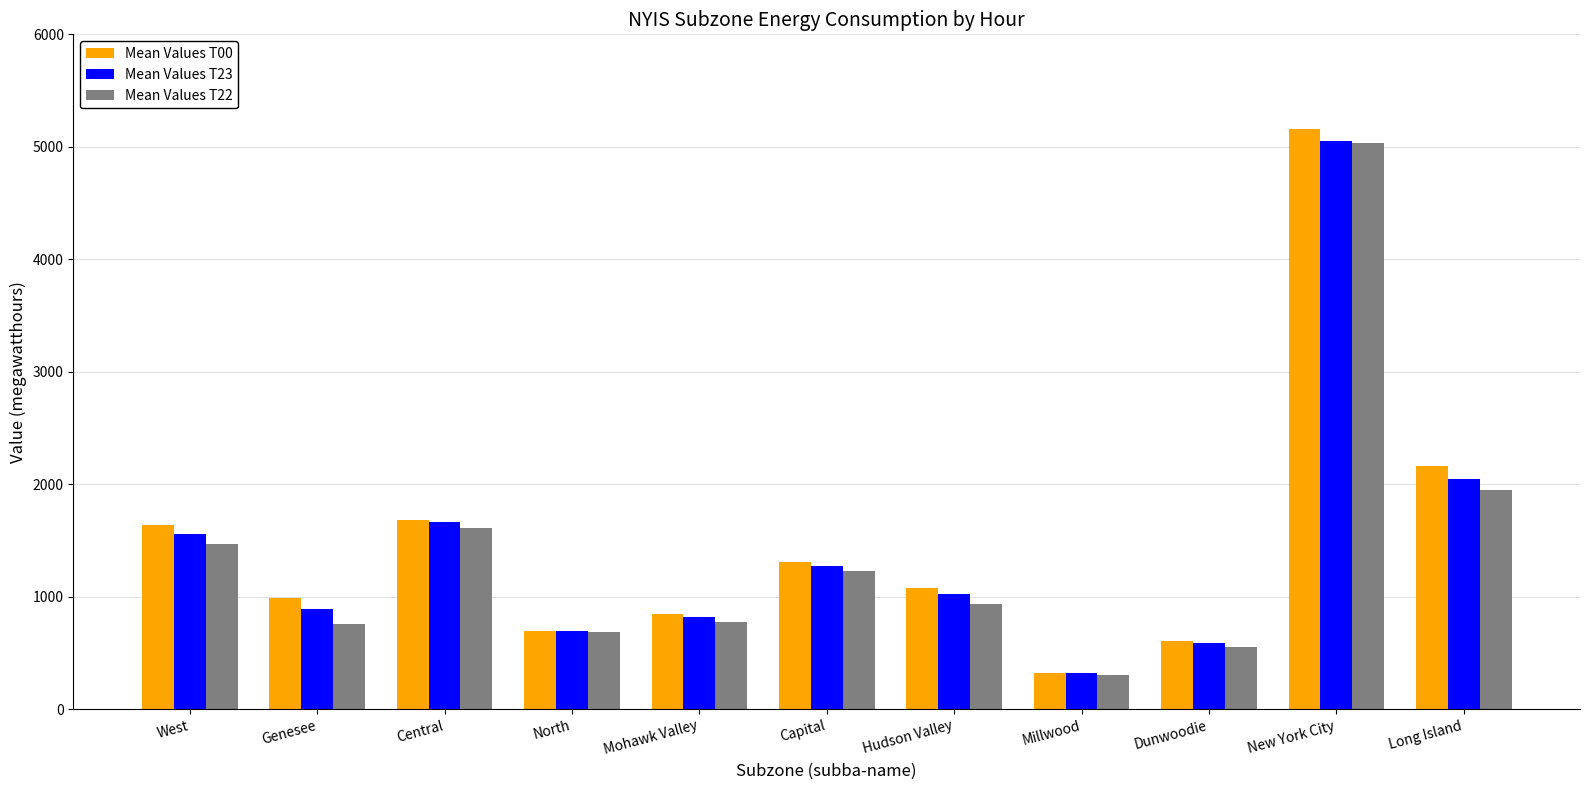

How many distinct data groups are displayed?

3